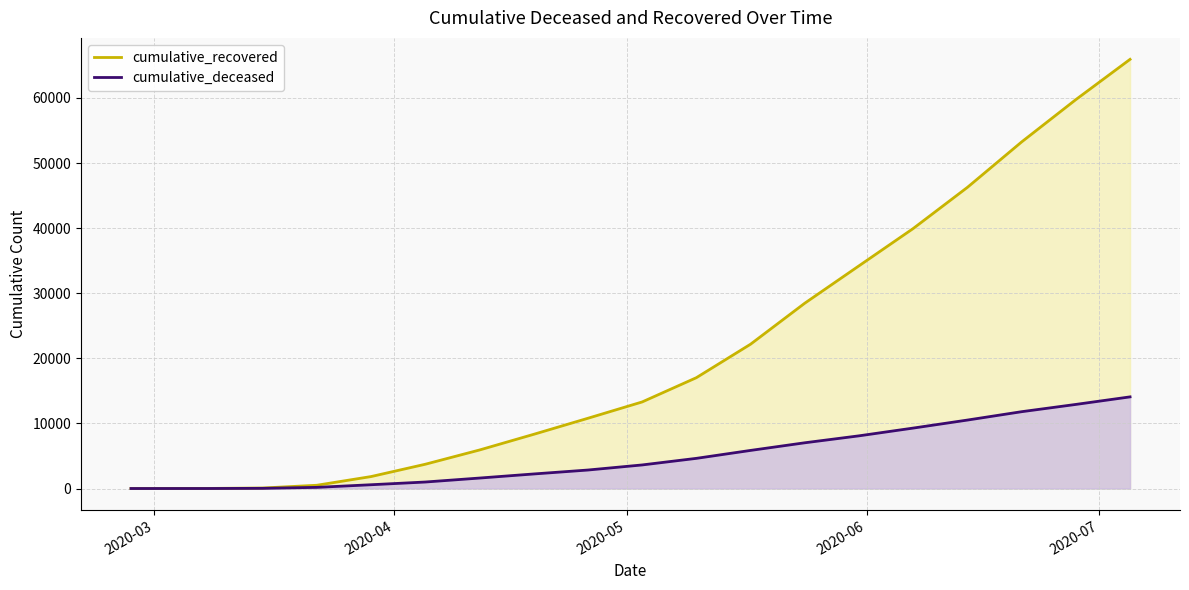

Which series has the widest spread of values?

cumulative_recovered